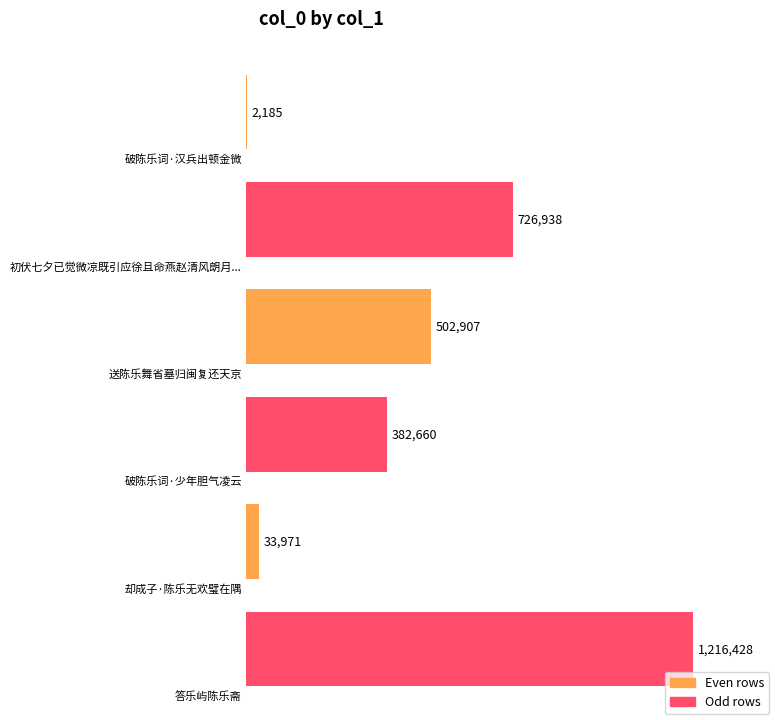

Rank the categories by value from lowest to highest.

破陈乐词·汉兵出顿金微, 却成子·陈乐无欢璧在隅, 破陈乐词·少年胆气凌云, 送陈乐舞省墓归闽复还天京, 初伏七夕已觉微凉既引应徐且命燕赵清风朗月以望七襄之驾置酒陈乐, 答乐屿陈乐斋